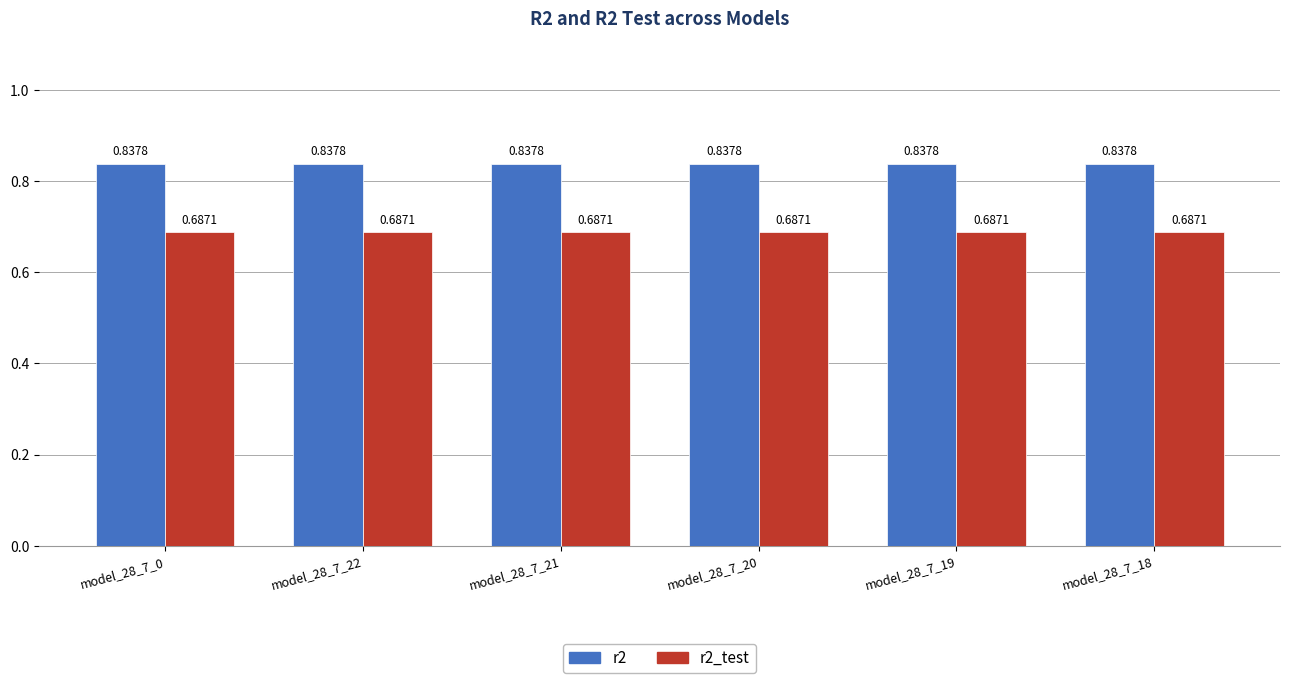

What is the label of the 2nd bar from the left?

model_28_7_22